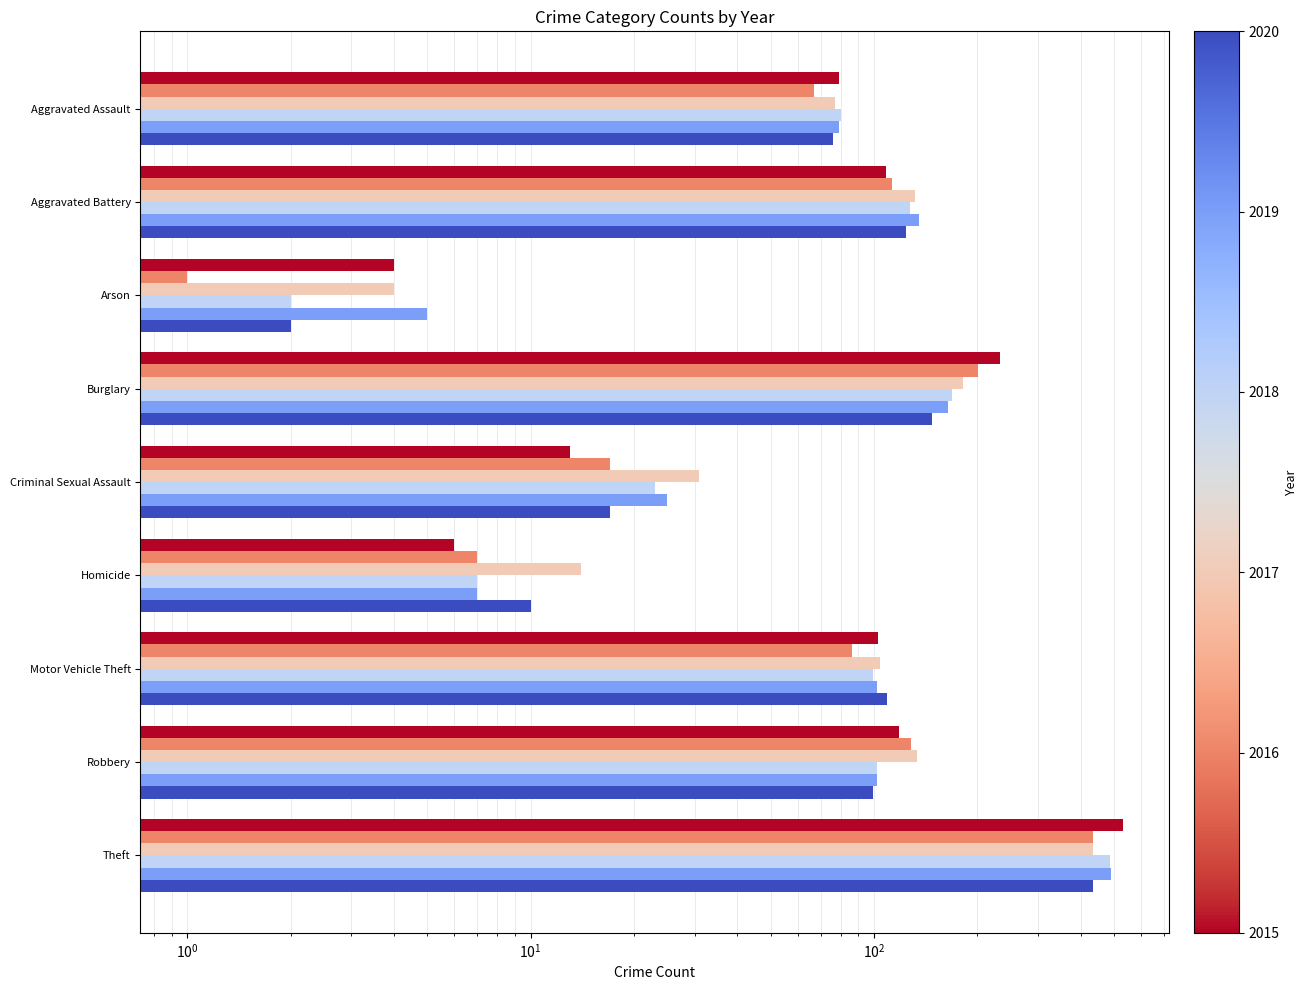

Which series has the largest range (max minus min)?

2015